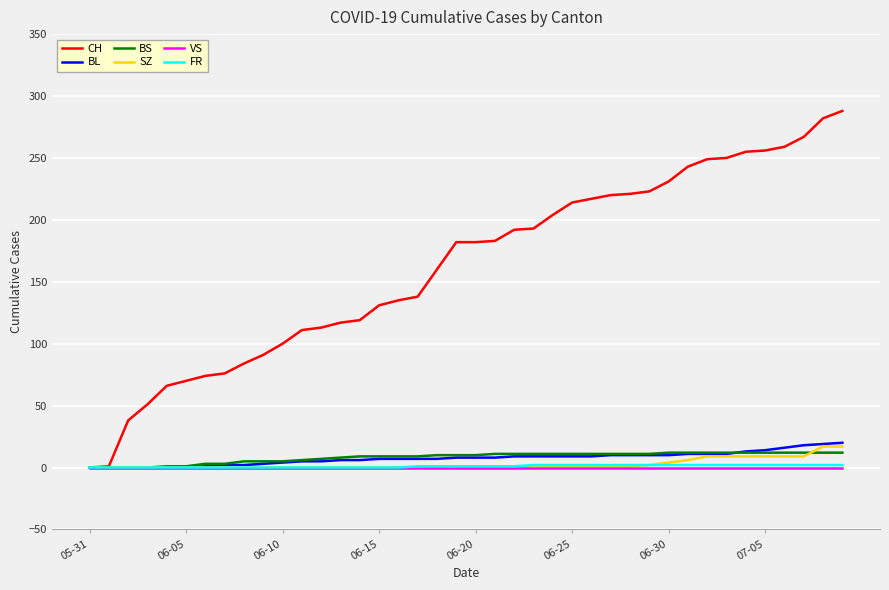

What is the maximum value for BS?

12